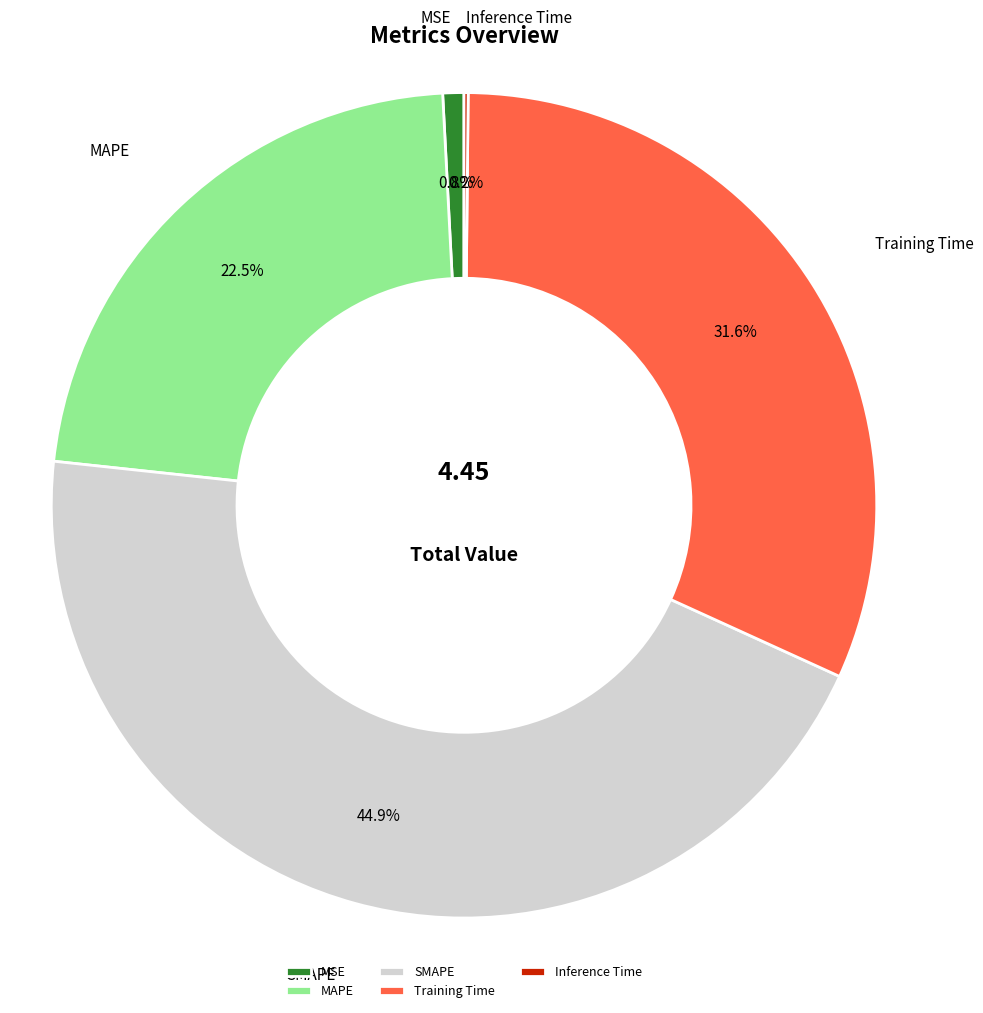

Between MSE and Training Time, which is larger?

Training Time